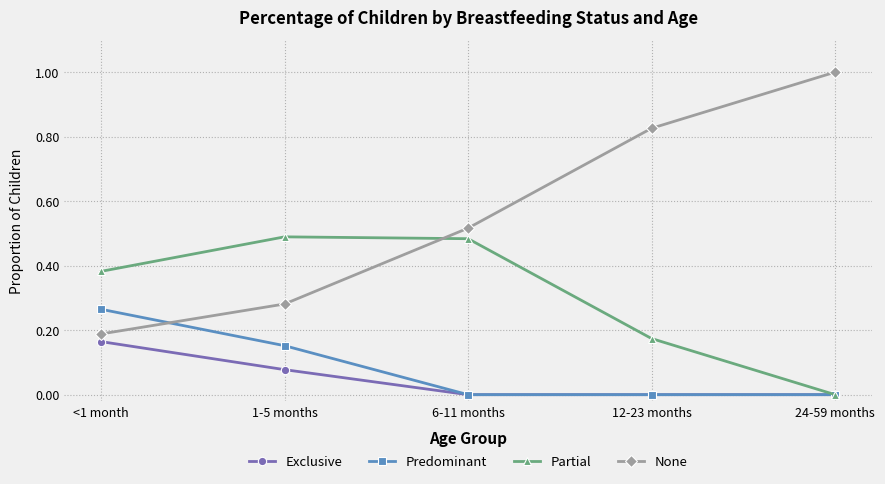

At how many categories does at least one series exceed 0?

5